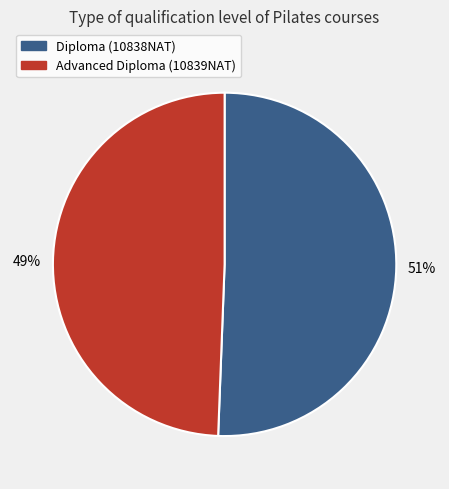

Count the number of slices in the pie.

2